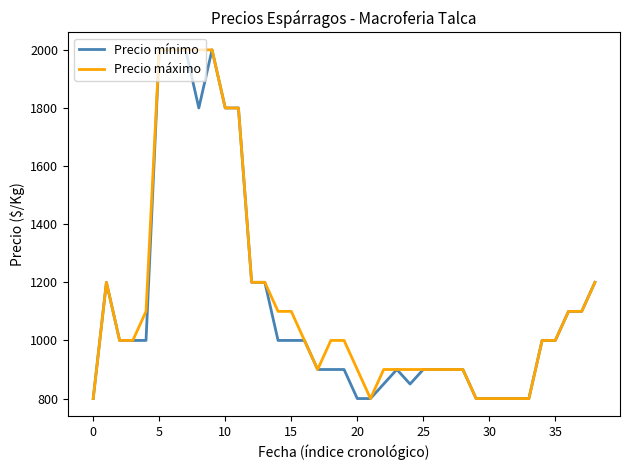

Reading right to left, list all the values displayed in this chart.

Precio mínimo: 1200	1100	1100	1000	1000	800	800	800	800	800	900	900	900	900	850	900	850	800	800	900	900	900	1000	1000	1000	1200	1200	1800	1800	2000	1800	2000	2000	2000	1000	1000	1000	1200	800
Precio máximo: 1200	1100	1100	1000	1000	800	800	800	800	800	900	900	900	900	900	900	900	800	900	1000	1000	900	1000	1100	1100	1200	1200	1800	1800	2000	2000	2000	2000	2000	1100	1000	1000	1200	800